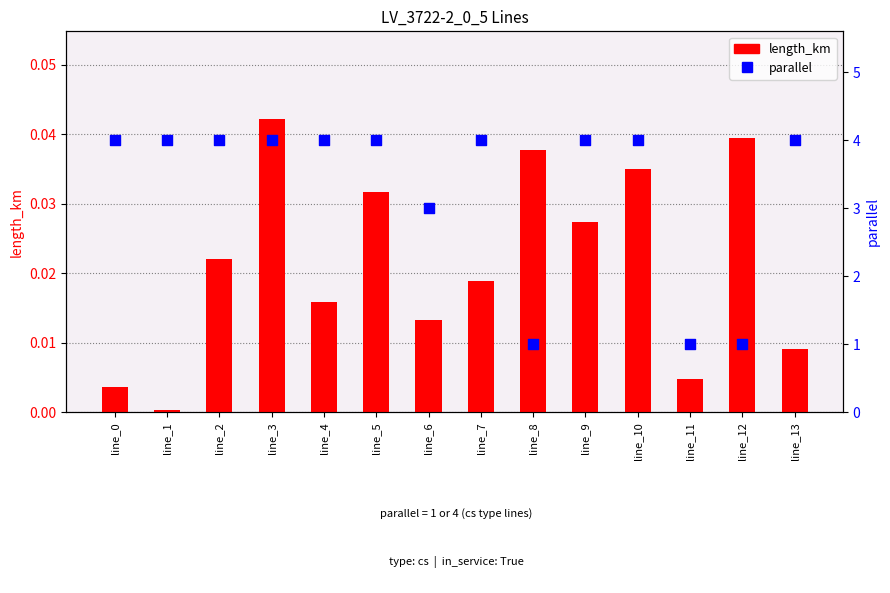

At how many categories does at least one series exceed 3?

10